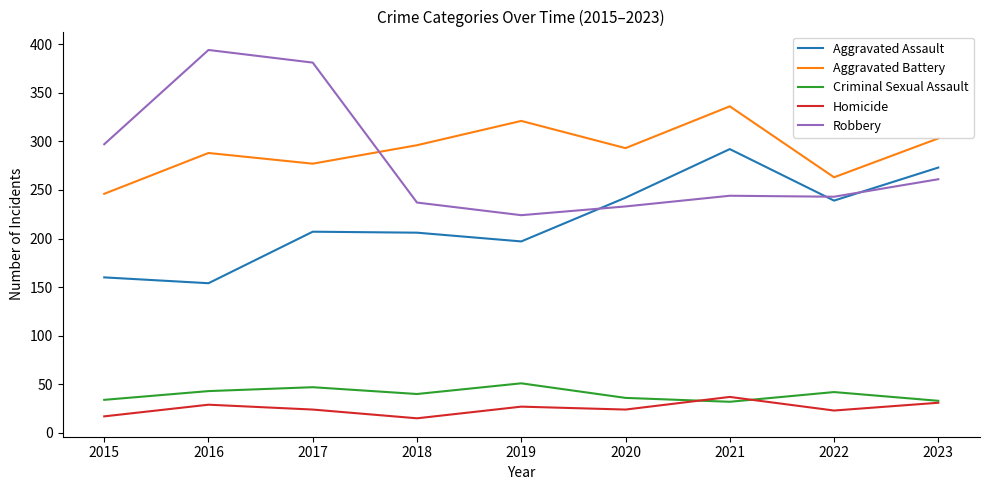

At which label is Robbery closest to 309?

2015